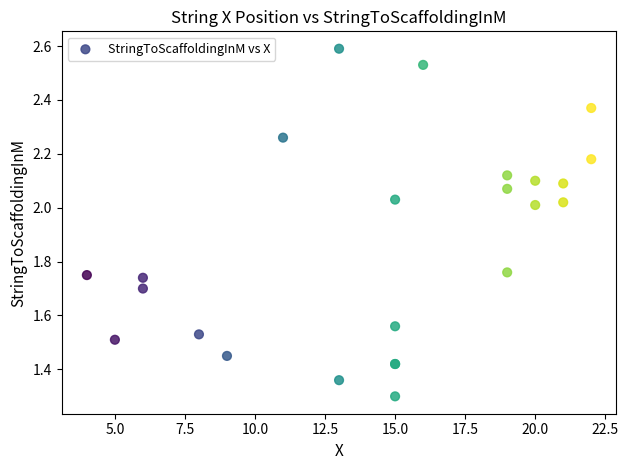

What Y value in the scatter plot is closest to 1?

1.3